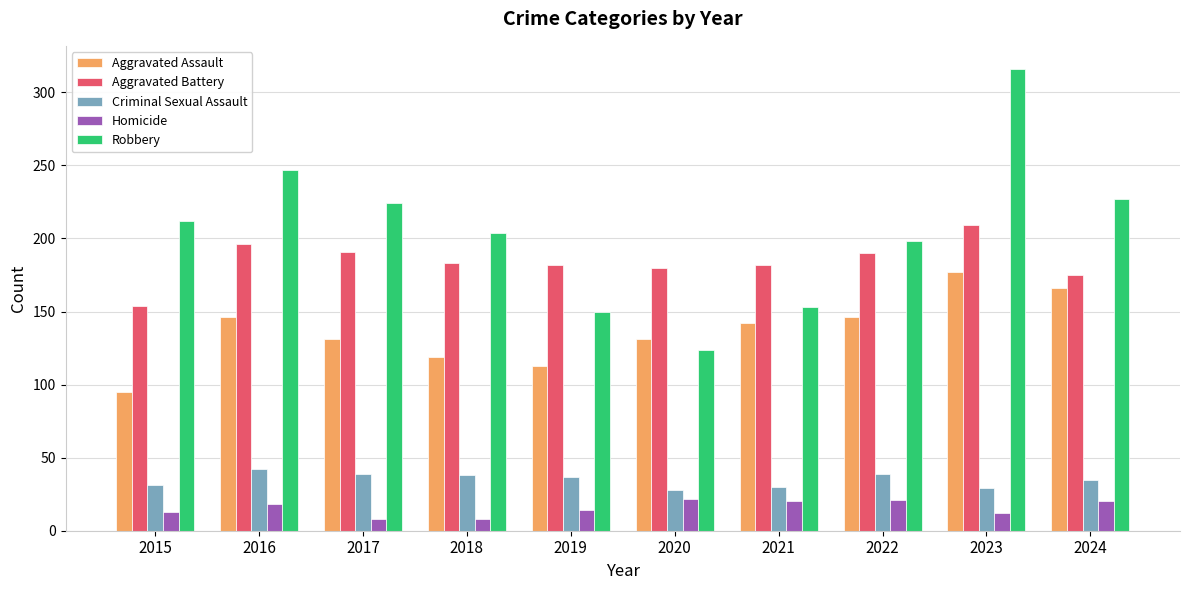

What is the lowest value of the Homicide series?

8